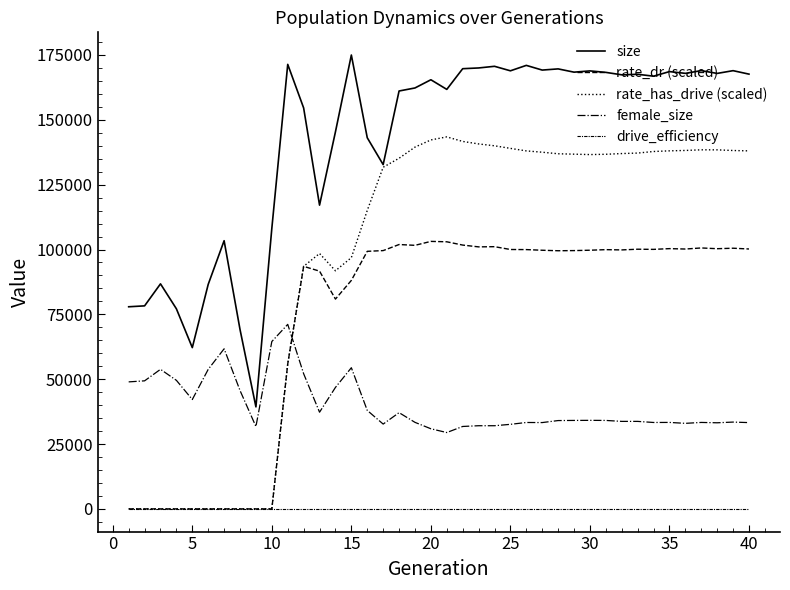

Does the chart display data point markers on the line(s)?

No